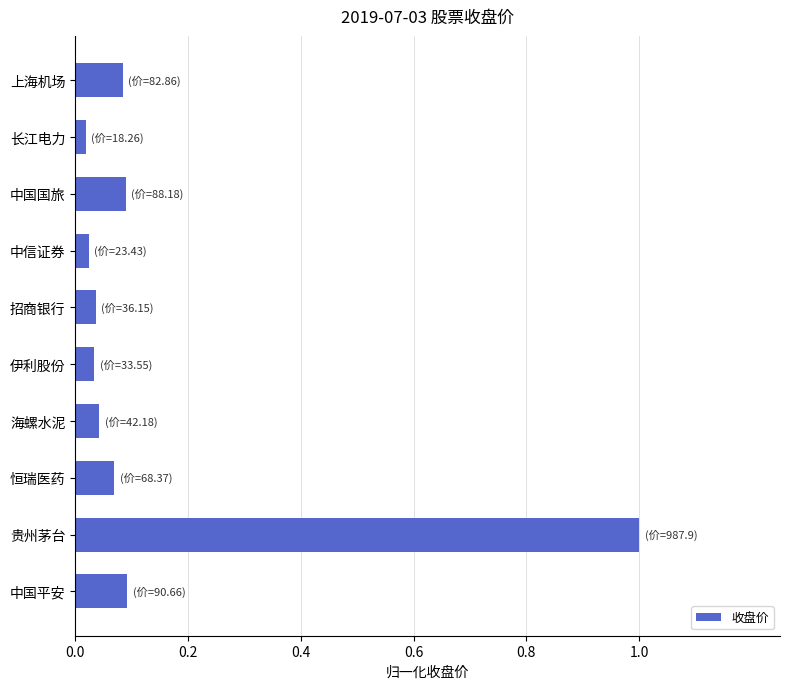

How many bars are there in total?

10